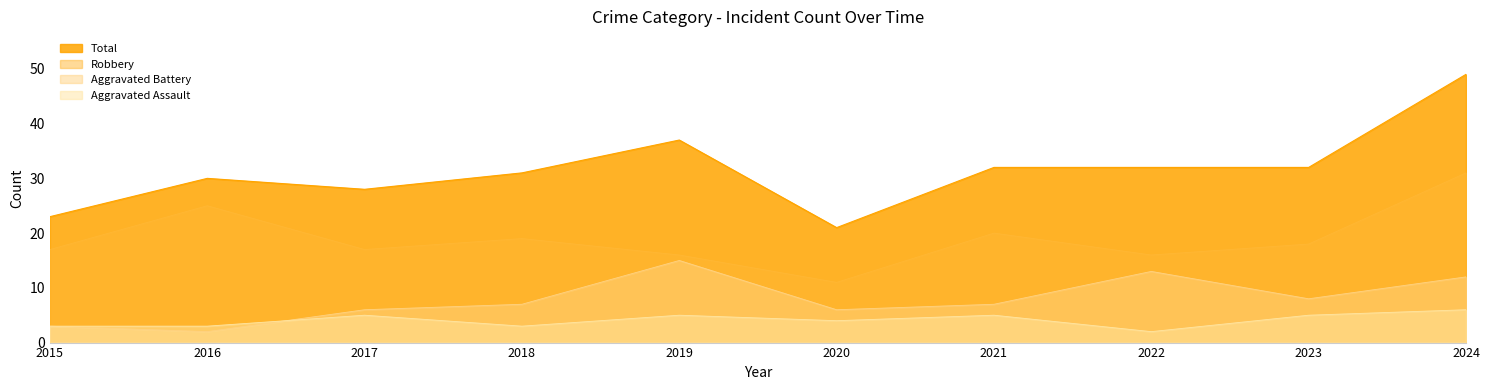

Reading left to right, transcribe all the data shown in this chart.

Aggravated Assault: 2015=3	2016=3	2017=5	2018=3	2019=5	2020=4	2021=5	2022=2	2023=5	2024=6
Aggravated Battery: 2015=3	2016=2	2017=6	2018=7	2019=15	2020=6	2021=7	2022=13	2023=8	2024=12
Robbery: 2015=17	2016=25	2017=17	2018=19	2019=16	2020=11	2021=20	2022=16	2023=18	2024=31
Total: 2015=23	2016=30	2017=28	2018=31	2019=37	2020=21	2021=32	2022=32	2023=32	2024=49